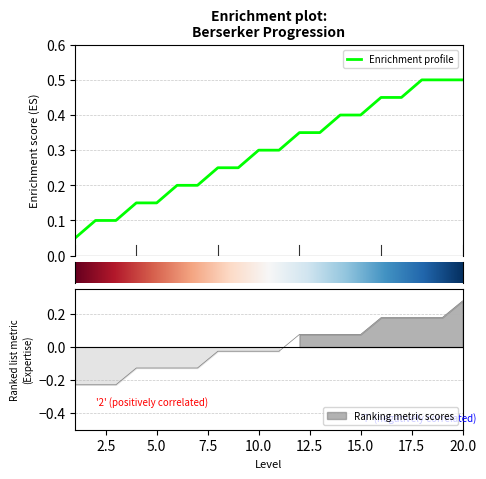

How many lines are shown in the chart?

2